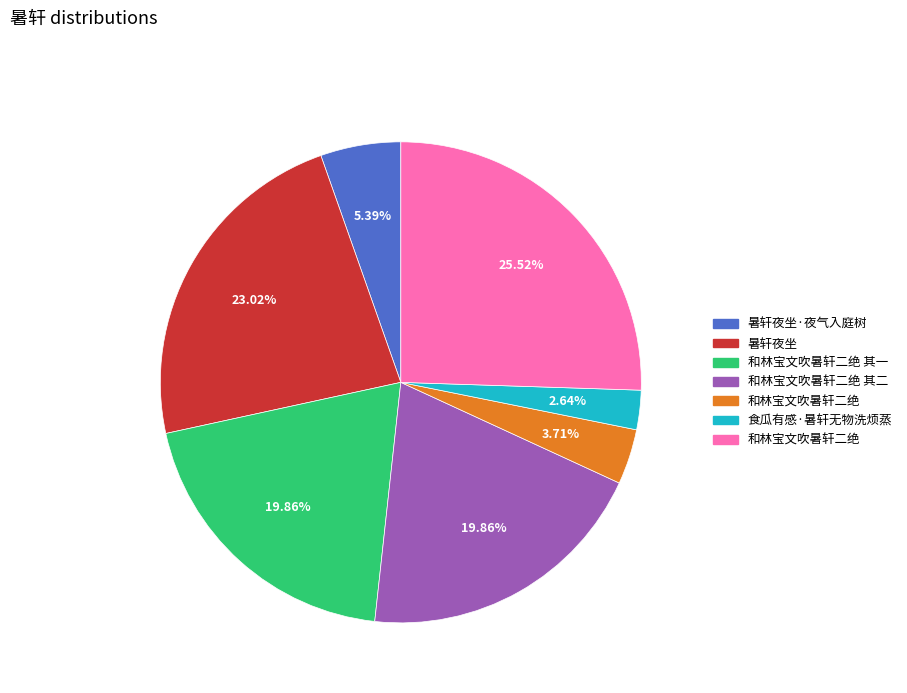

Is there a majority slice in this chart?

No